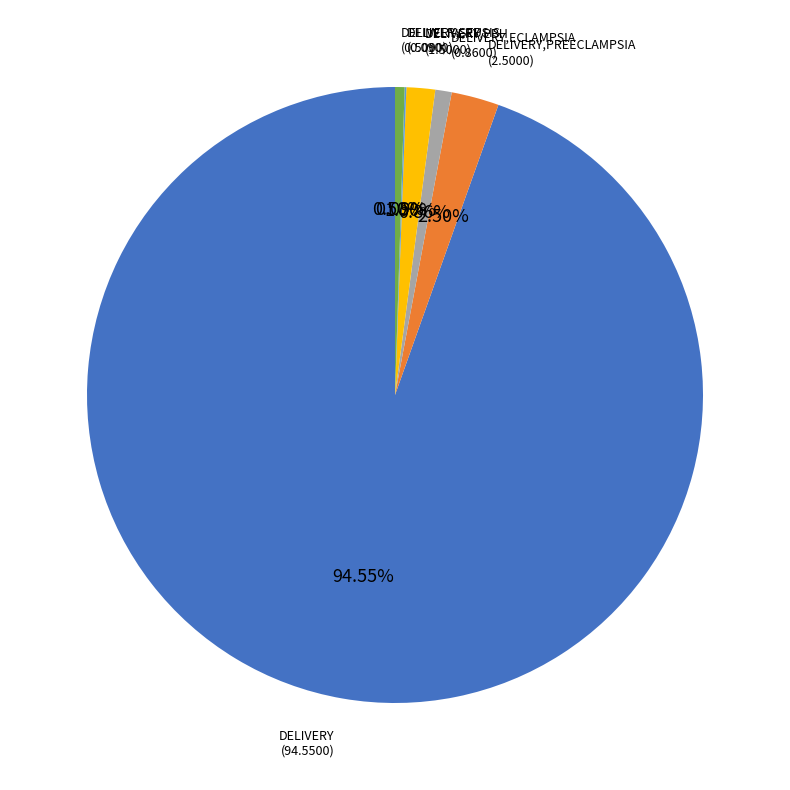

Does any single category account for the majority?

Yes